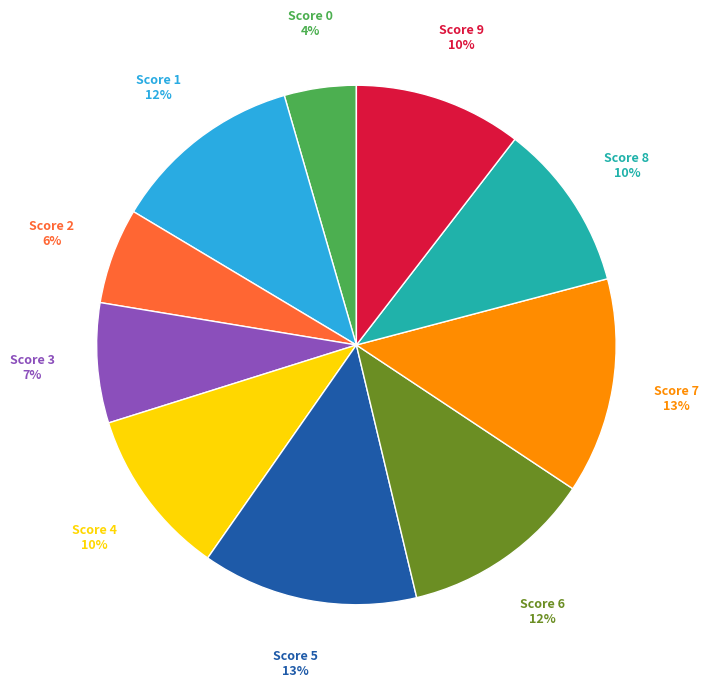

Is there a majority slice in this chart?

No